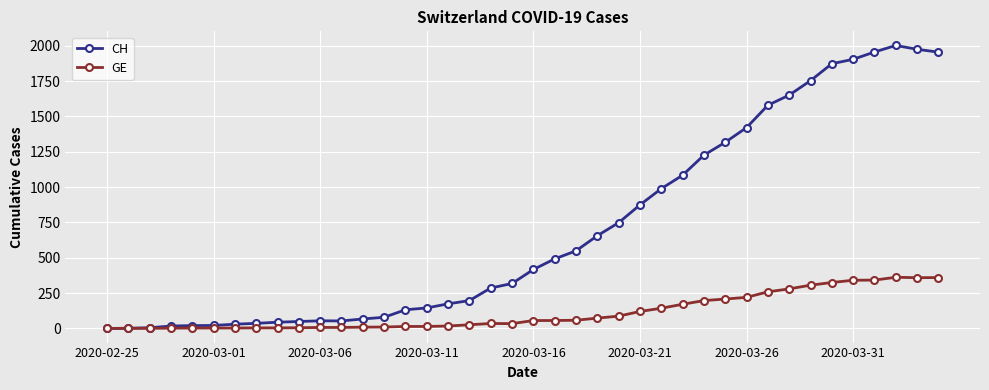

List the series in order of their overall mean, highest first.

CH, GE